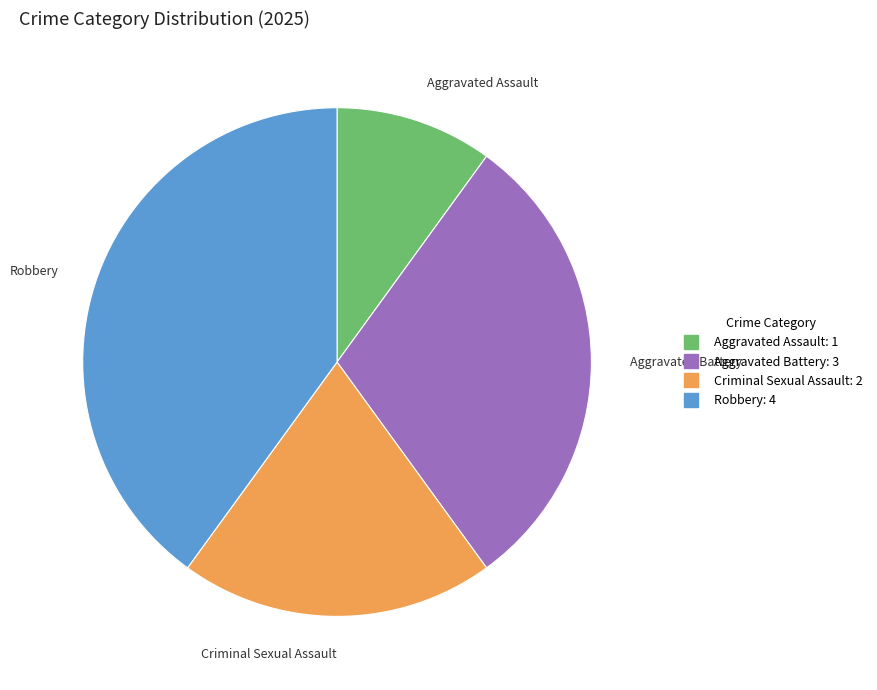

Is there any slice that represents more than half of the pie?

No